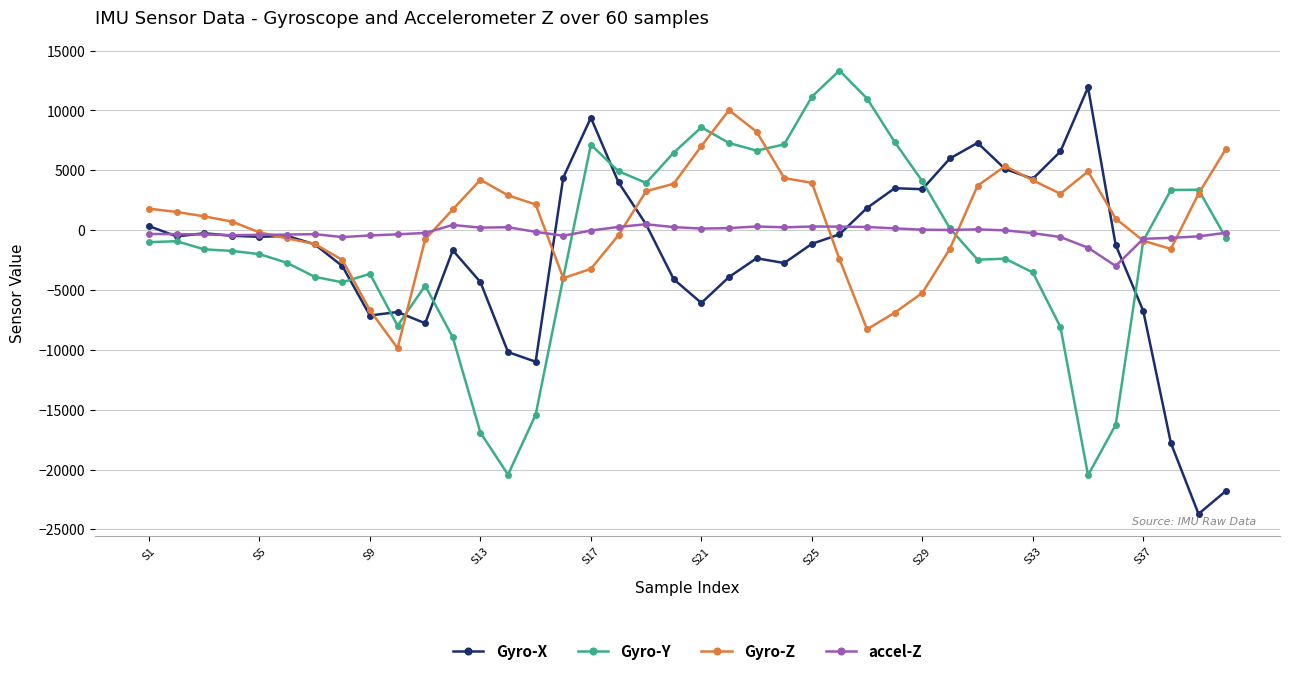

What is the value of the accel-Z point at the 22nd from the left?

167